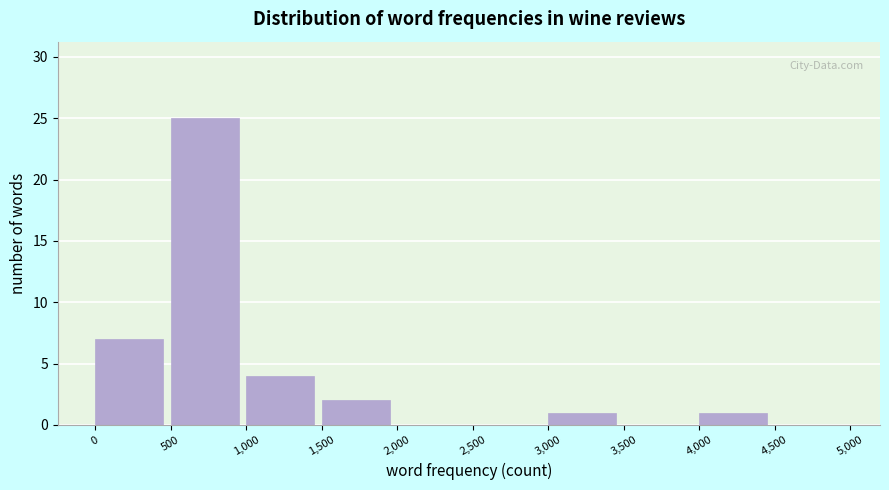

Reading left to right, transcribe this chart: for each bar, give the range it covers on the x-axis and its height. The values are not printed on the chart, so give them approximately, as read against the axis.

0 to 500: 7
500 to 1,000: 25
1,000 to 1,500: 4
1,500 to 2,000: 2
2,000 to 2,500: 0
2,500 to 3,000: 0
3,000 to 3,500: 1
3,500 to 4,000: 0
4,000 to 4,500: 1
4,500 to 5,000: 0